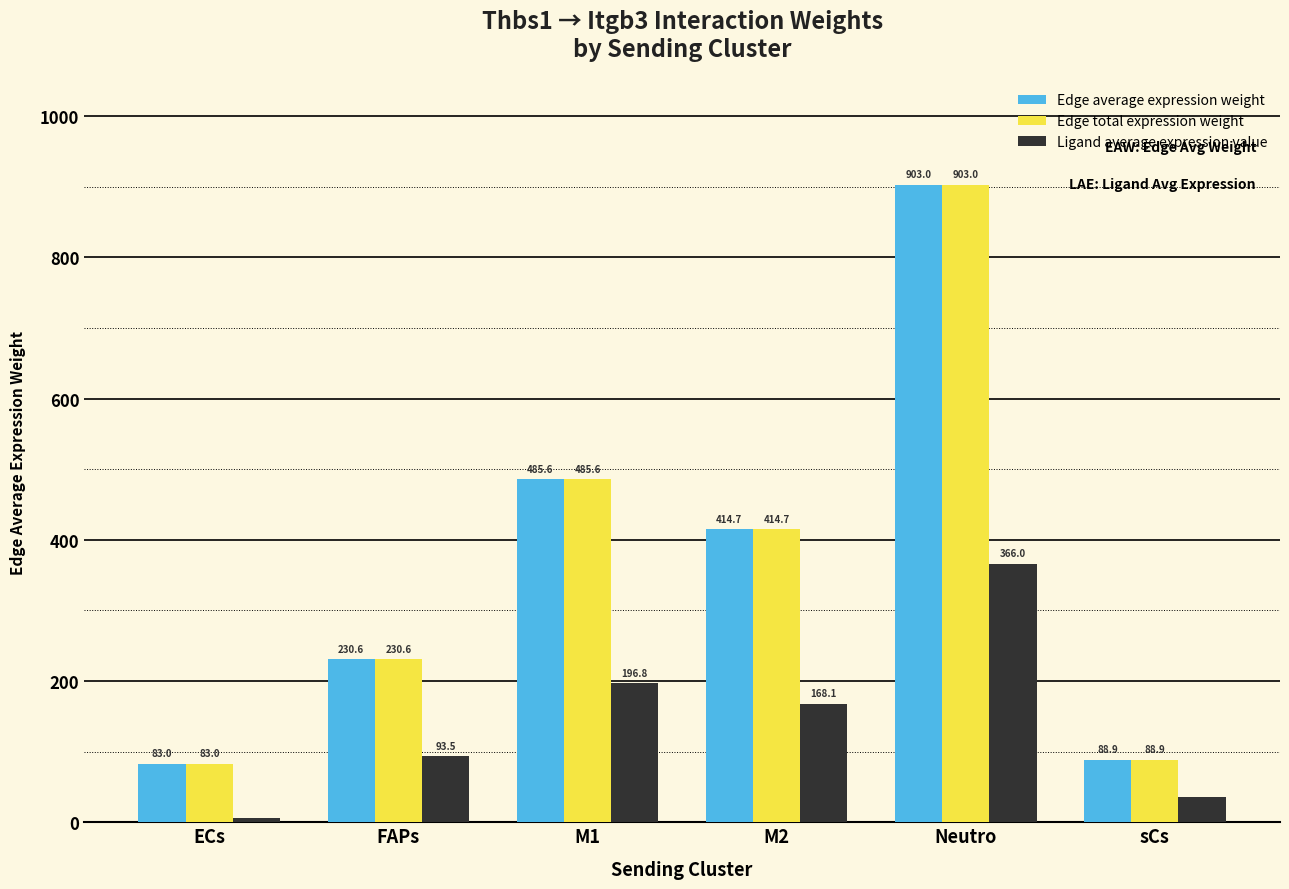

What is the difference between the maximum and minimum values in the Edge average expression weight series?

820.0